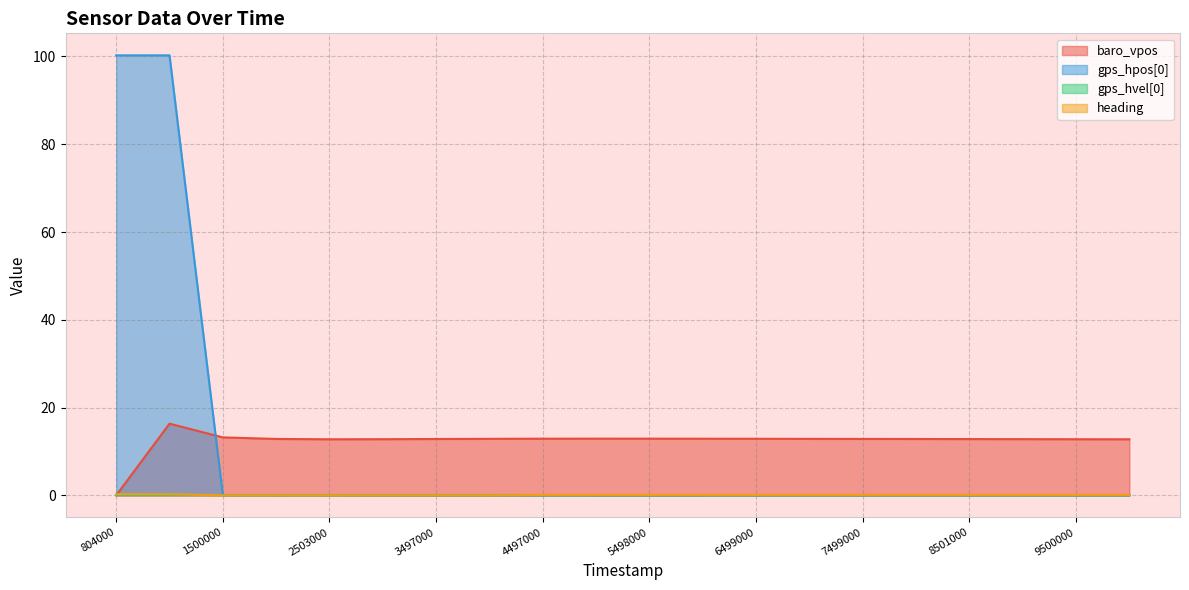

True or false: heading has a value of 0.1 at 5998000.

False